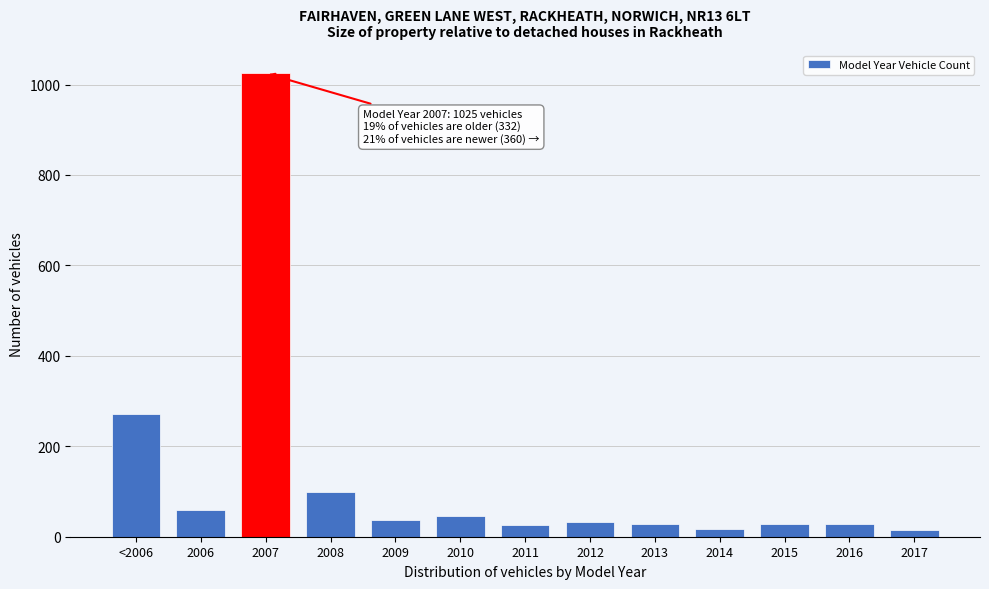

What is the value of the 4th bar from the left?

100